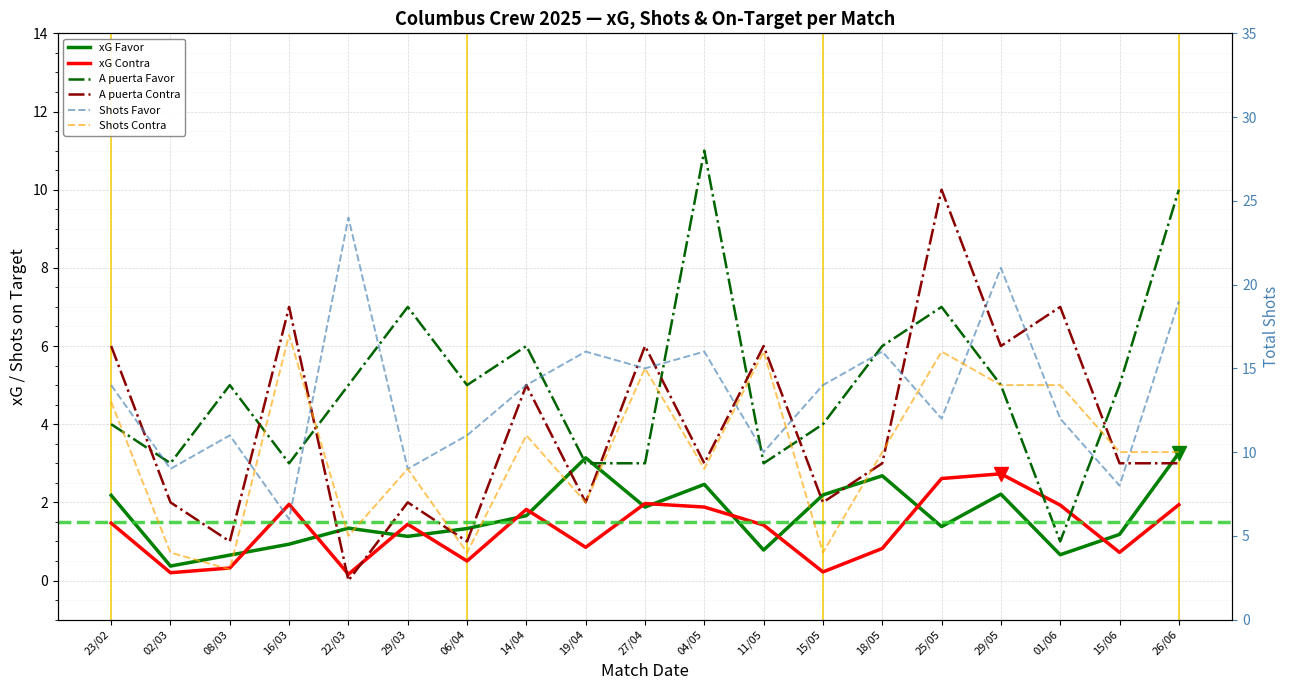

Reading right to left, what are all the values shown in this chart?

xG Favor: 26/06=3.3	15/06=1.2	01/06=0.7	29/05=2.2	25/05=1.4	18/05=2.7	15/05=2.2	11/05=0.8	04/05=2.5	27/04=1.9	19/04=3.1	14/04=1.7	06/04=1.3	29/03=1.1	22/03=1.3	16/03=0.9	08/03=0.7	02/03=0.4	23/02=2.2
xG Contra: 26/06=1.9	15/06=0.7	01/06=1.9	29/05=2.7	25/05=2.6	18/05=0.8	15/05=0.2	11/05=1.4	04/05=1.9	27/04=2.0	19/04=0.8	14/04=1.8	06/04=0.5	29/03=1.4	22/03=0.2	16/03=1.9	08/03=0.3	02/03=0.2	23/02=1.5
Shots Favor: 26/06=19.0	15/06=8.0	01/06=12.0	29/05=21.0	25/05=12.0	18/05=16.0	15/05=14.0	11/05=10.0	04/05=16.0	27/04=15.0	19/04=16.0	14/04=14.0	06/04=11.0	29/03=9.0	22/03=24.0	16/03=6.0	08/03=11.0	02/03=9.0	23/02=14.0
Shots Contra: 26/06=10.0	15/06=10.0	01/06=14.0	29/05=14.0	25/05=16.0	18/05=10.0	15/05=4.0	11/05=16.0	04/05=9.0	27/04=15.0	19/04=7.0	14/04=11.0	06/04=4.0	29/03=9.0	22/03=5.0	16/03=17.0	08/03=3.0	02/03=4.0	23/02=13.0
A puerta Favor: 26/06=10.0	15/06=5.0	01/06=1.0	29/05=5.0	25/05=7.0	18/05=6.0	15/05=4.0	11/05=3.0	04/05=11.0	27/04=3.0	19/04=3.0	14/04=6.0	06/04=5.0	29/03=7.0	22/03=5.0	16/03=3.0	08/03=5.0	02/03=3.0	23/02=4.0
A puerta Contra: 26/06=3.0	15/06=3.0	01/06=7.0	29/05=6.0	25/05=10.0	18/05=3.0	15/05=2.0	11/05=6.0	04/05=3.0	27/04=6.0	19/04=2.0	14/04=5.0	06/04=1.0	29/03=2.0	22/03=0.0	16/03=7.0	08/03=1.0	02/03=2.0	23/02=6.0